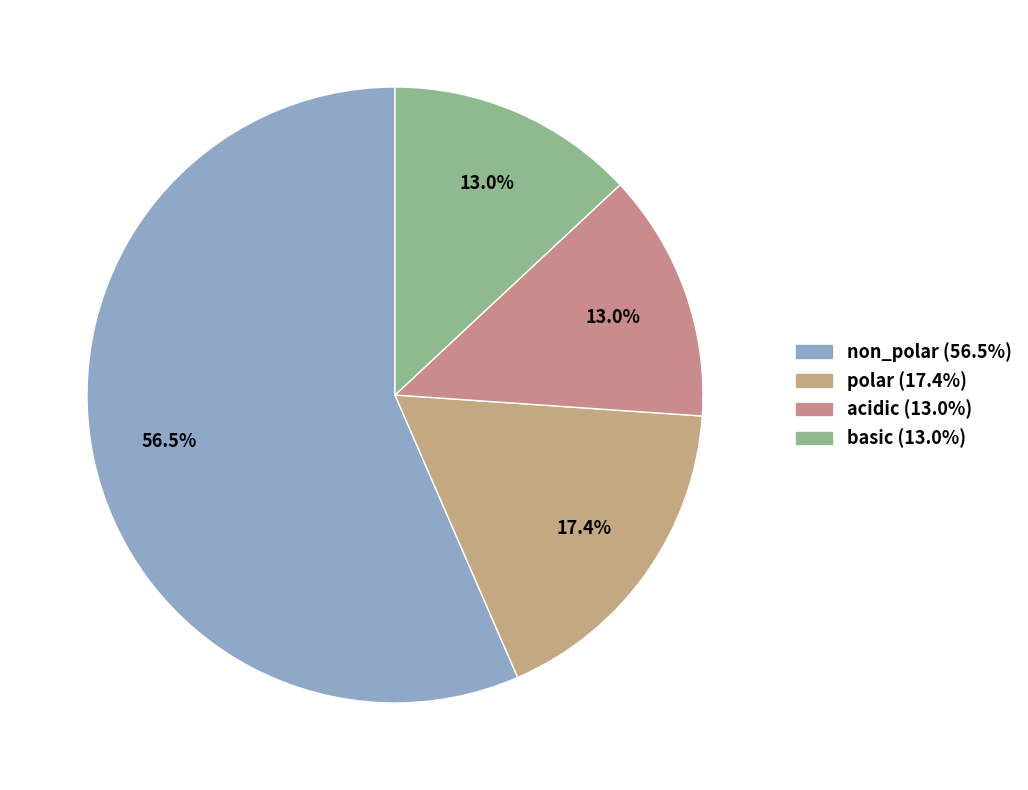

What is the smallest slice in the pie chart?

acidic